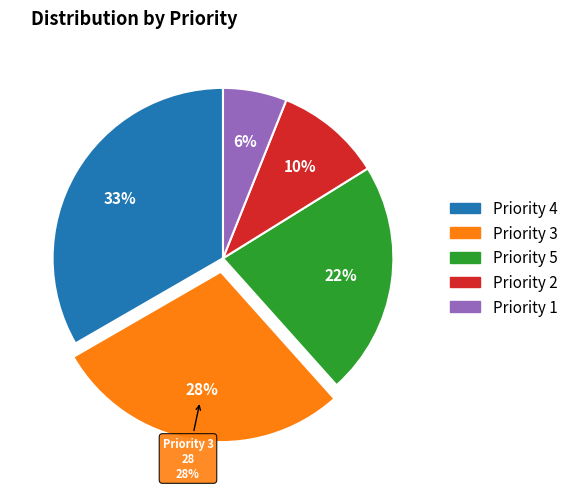

To the nearest percent, what is the difference between the Priority 1 and Priority 5 slice percentages?

16%